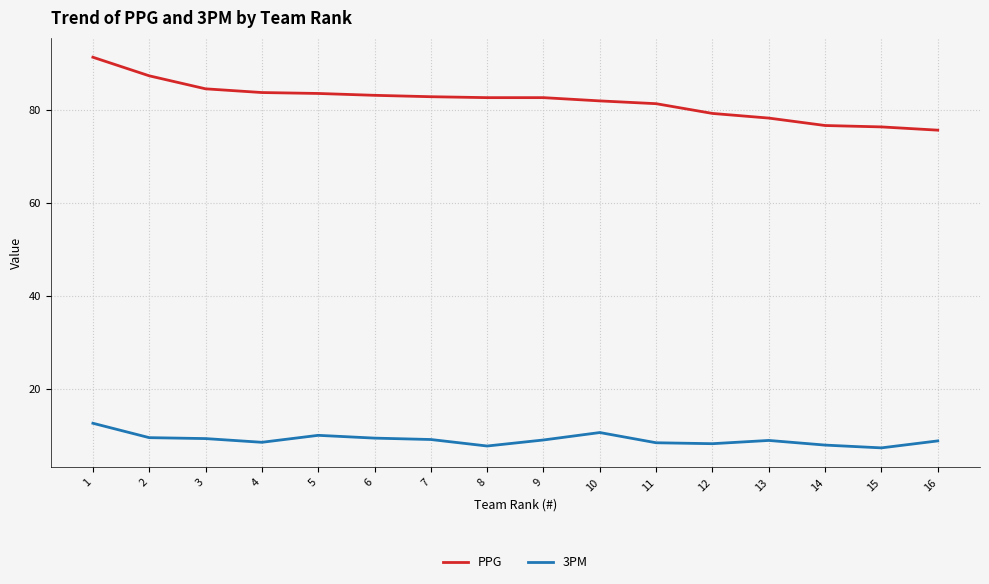

The PPG series shows 153.0 at 2. True or false?

False